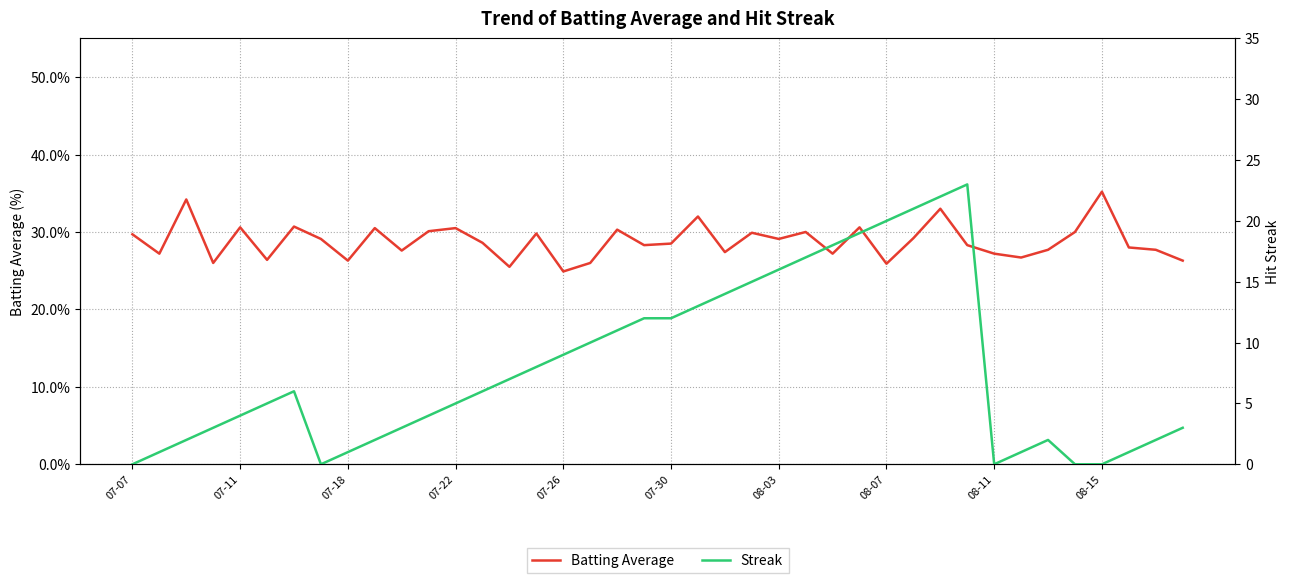

How many categories are shown in the chart?

40